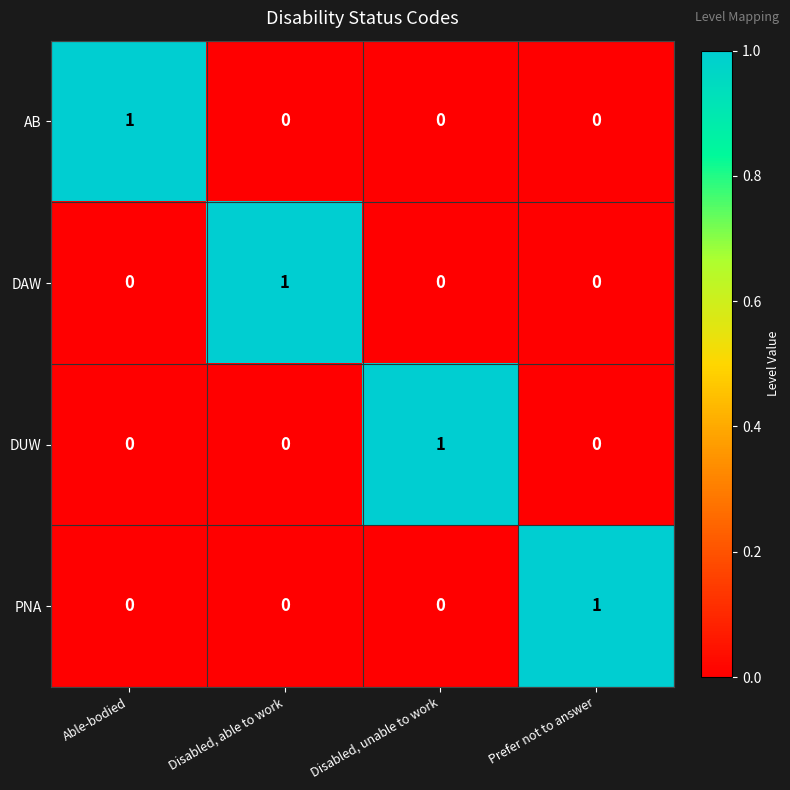

Reading left to right, transcribe all the data shown in this chart.

AB: 1	0	0	0
DAW: 0	1	0	0
DUW: 0	0	1	0
PNA: 0	0	0	1